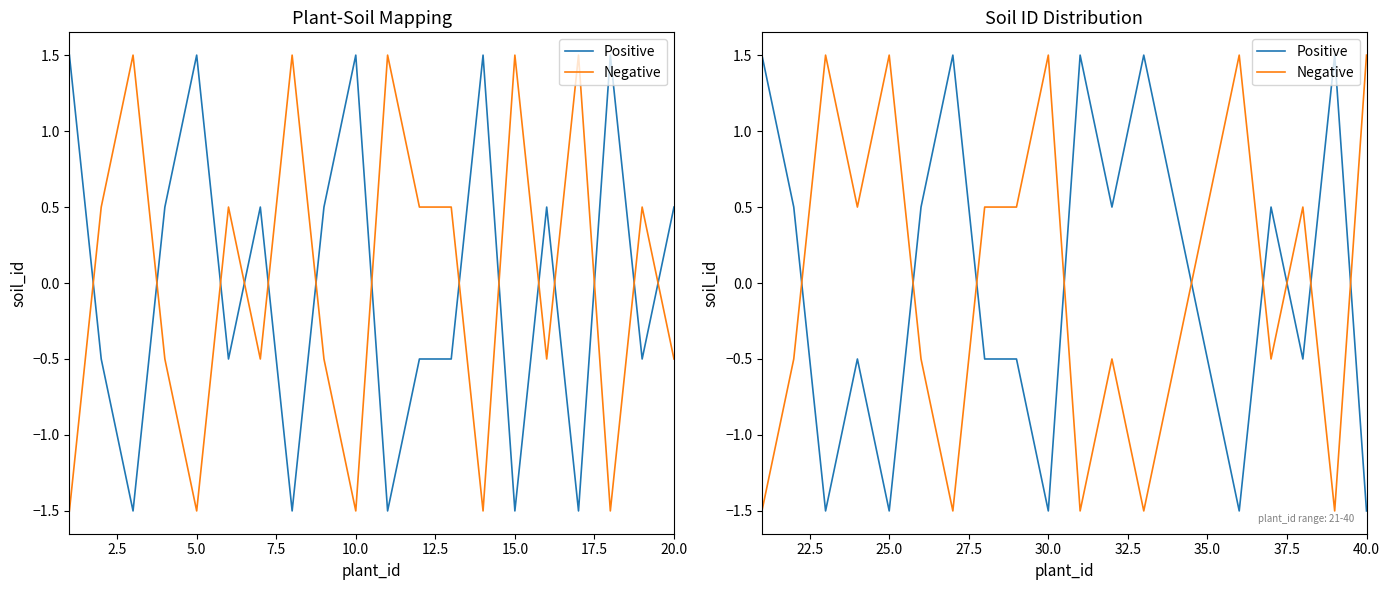

Which has a higher value, 11 or 2.5?

11